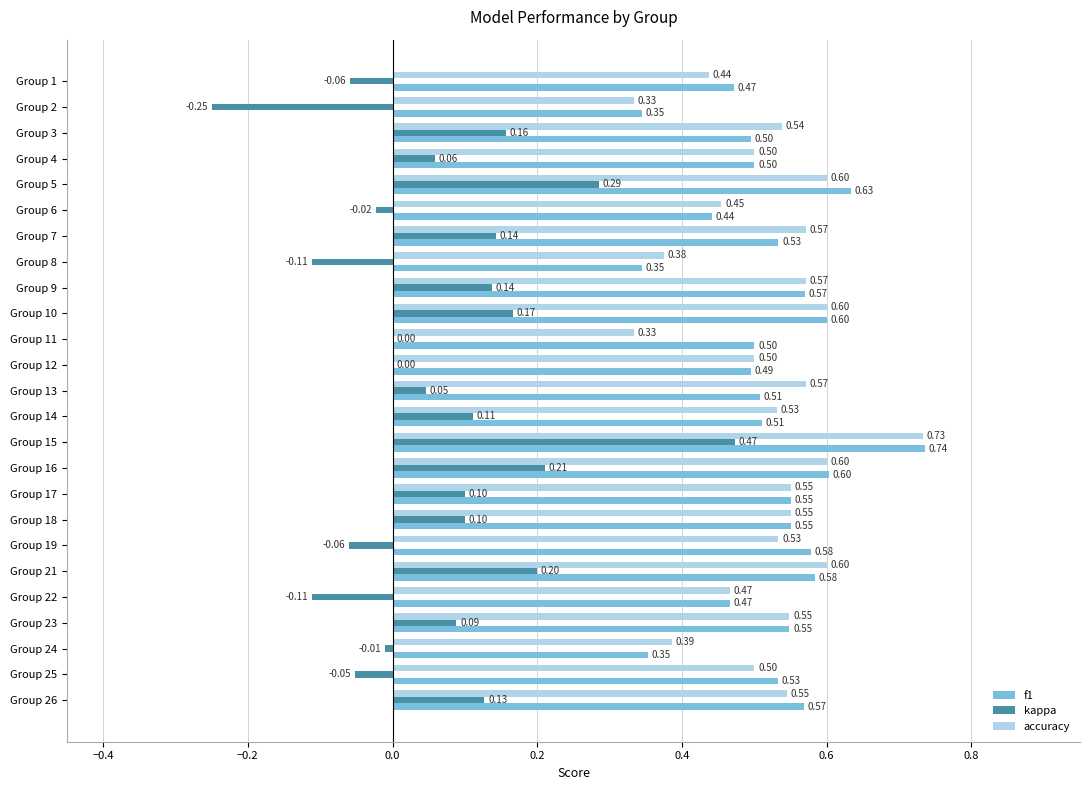

Between Group 1 and Group 15, which series saw the biggest shift?

kappa